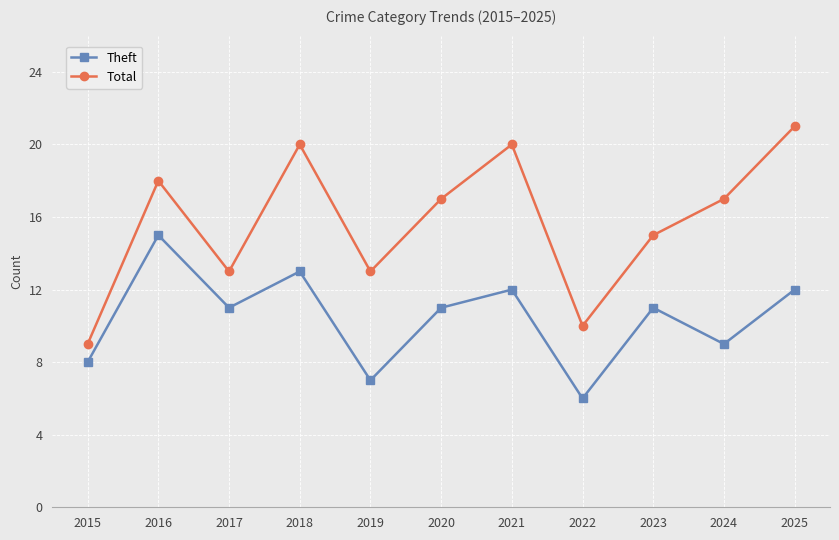

In Total, how many points are lower than both neighbors (excluding endpoints)?

3